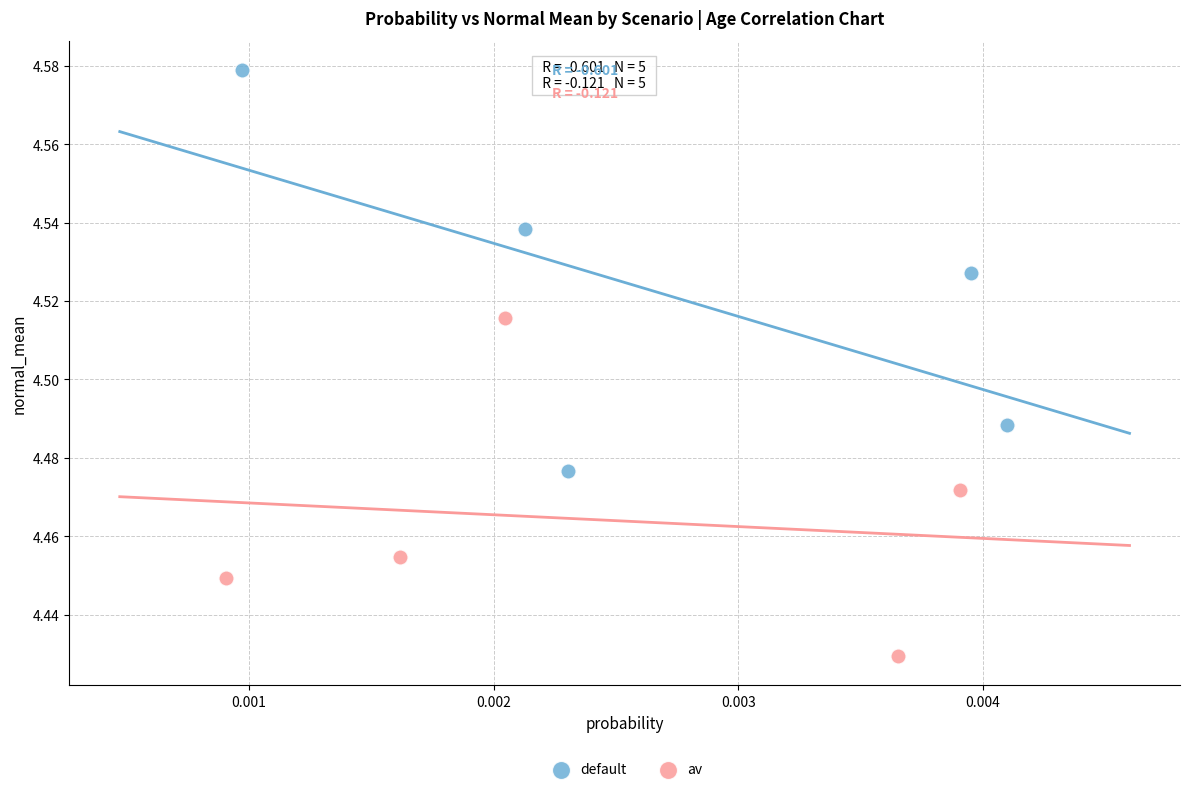

Which series contains the highest Y value?

default